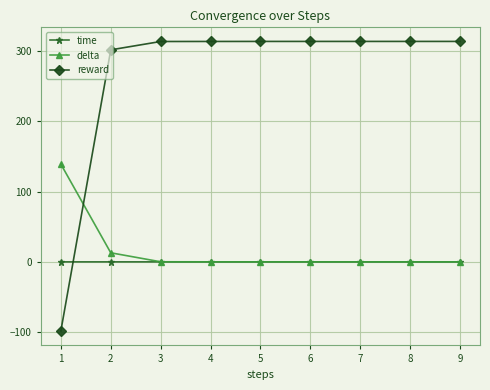

The value of reward at 4 is 313.3. True or false?

True